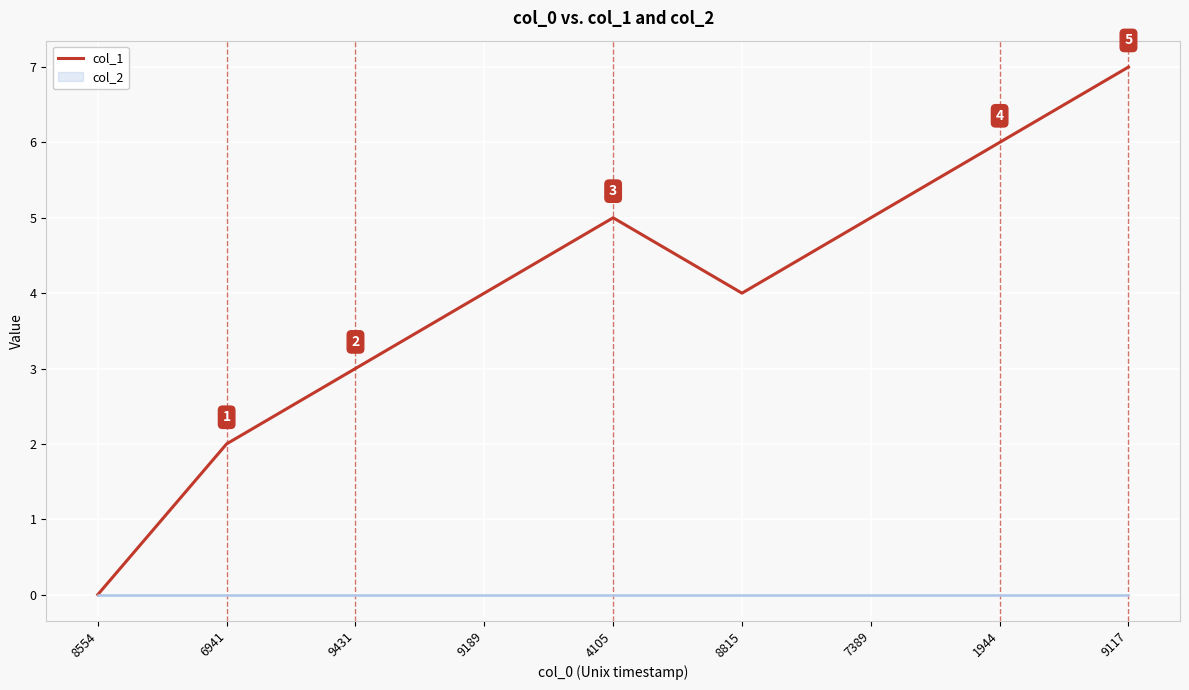

Where is the first local maximum?

4105